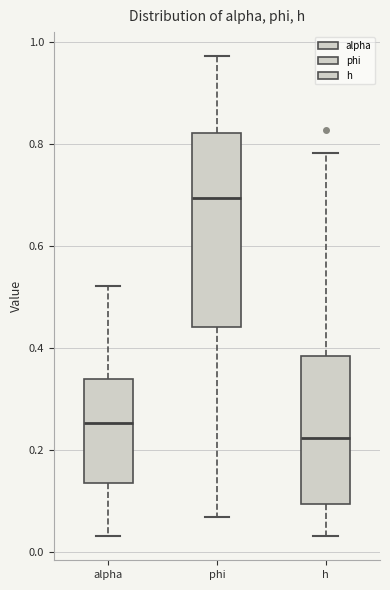

Which box has the lowest median line?

h